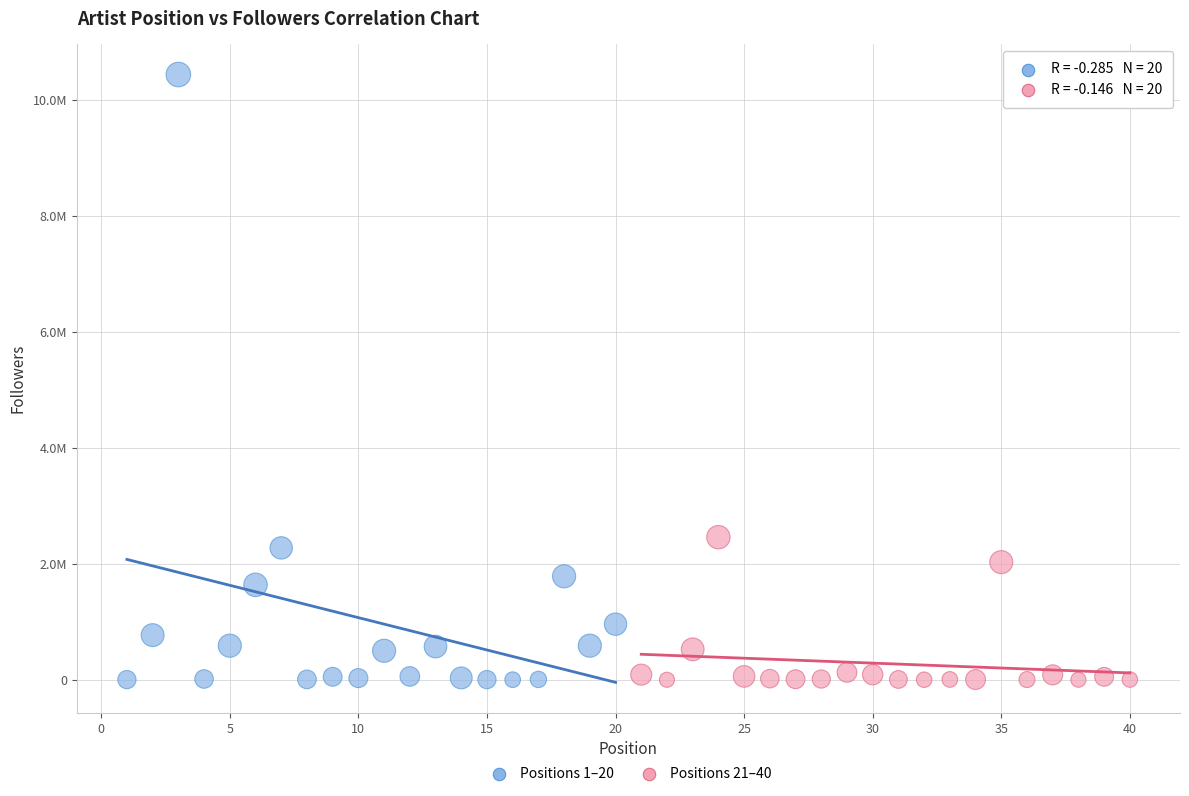

What are all the series names shown in the legend?

Positions 1–20, Positions 21–40